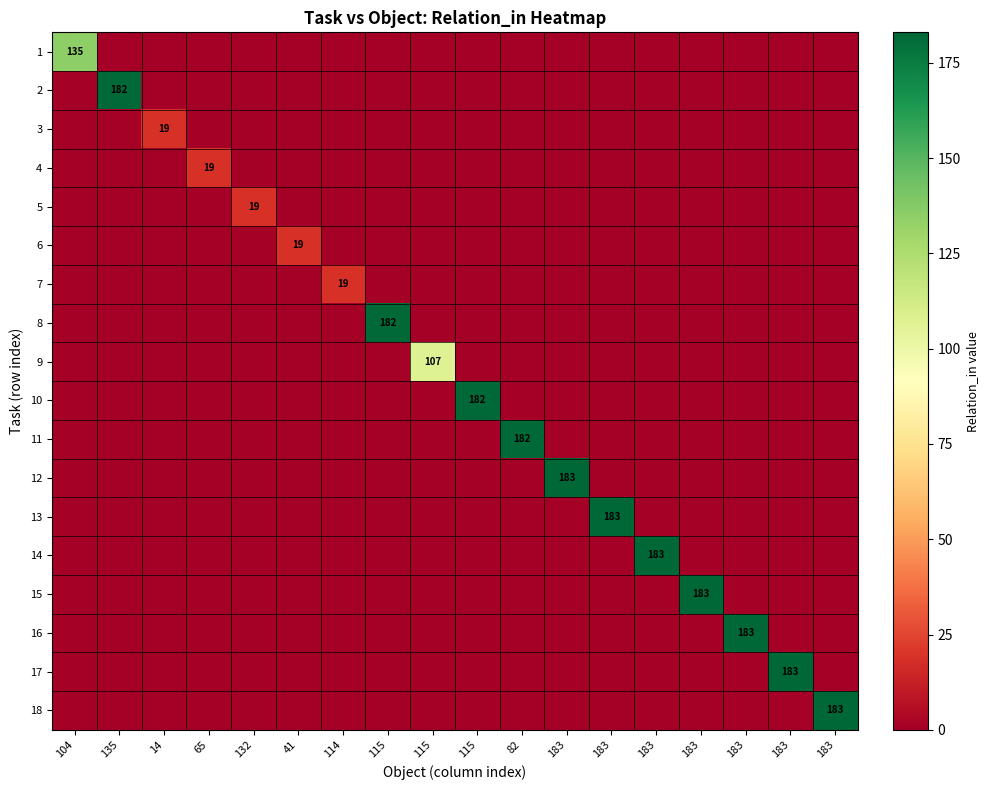

True or false: 2 has a value of -115 at 65.

False